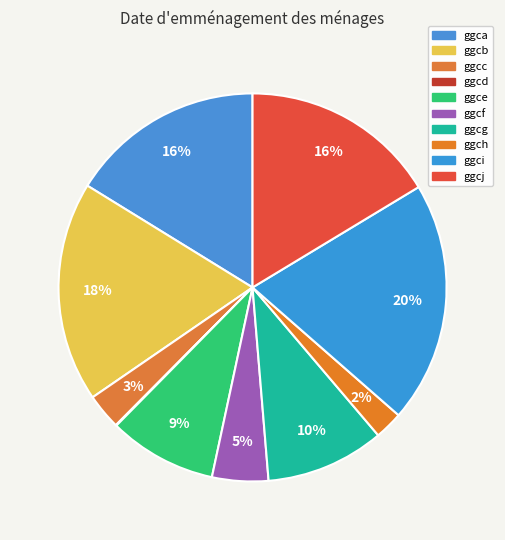

Is the sum of ggcg and ggcf greater than half?

No